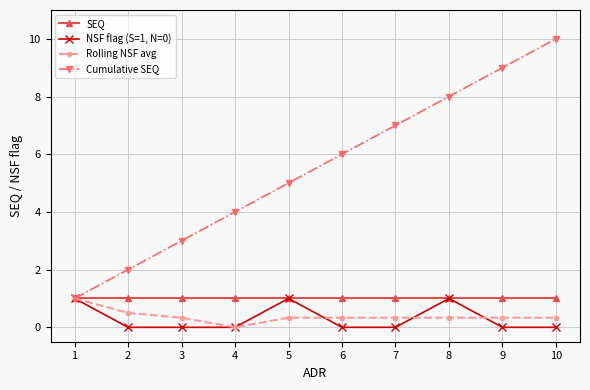

What is the maximum value for Rolling NSF avg?

1.0